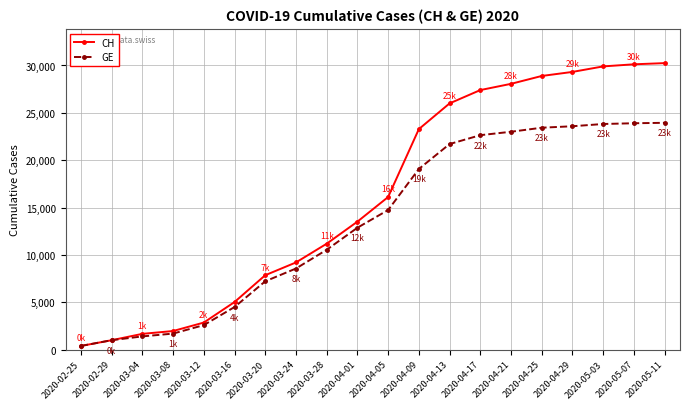

Count the number of categories in the chart.

20